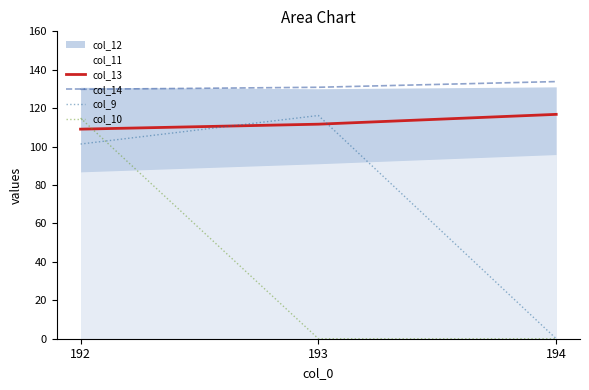

What is the approximate value of col_14 at 192?

129.8